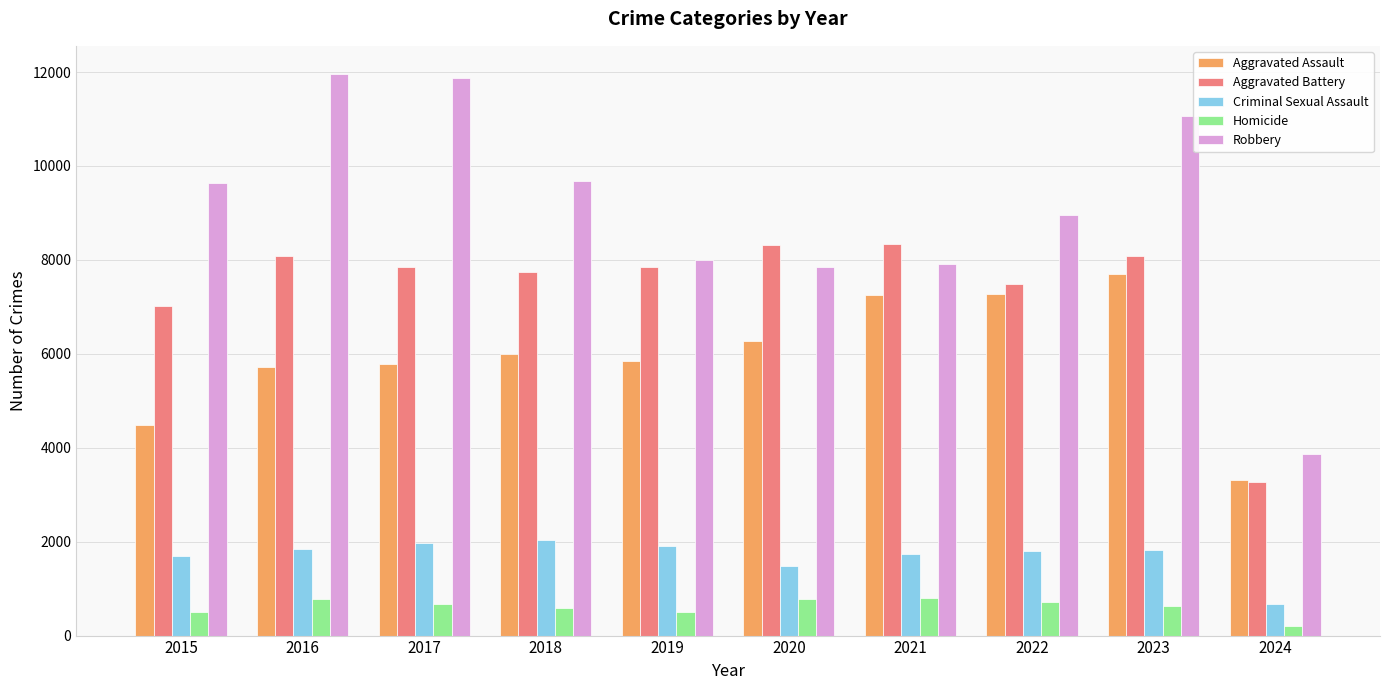

Which series has the widest spread of values?

Robbery